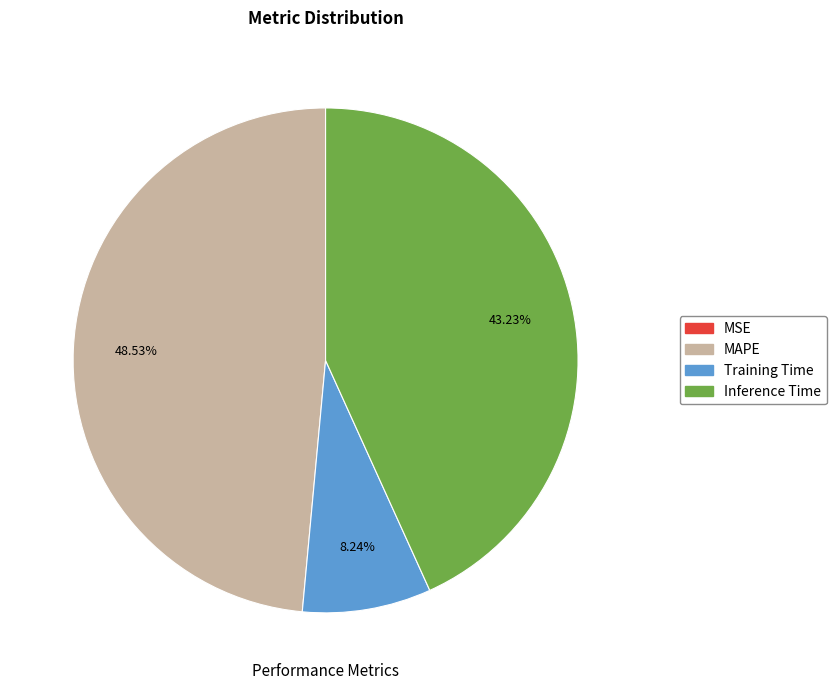

True or false: MAPE accounts for 49% of the total.

True